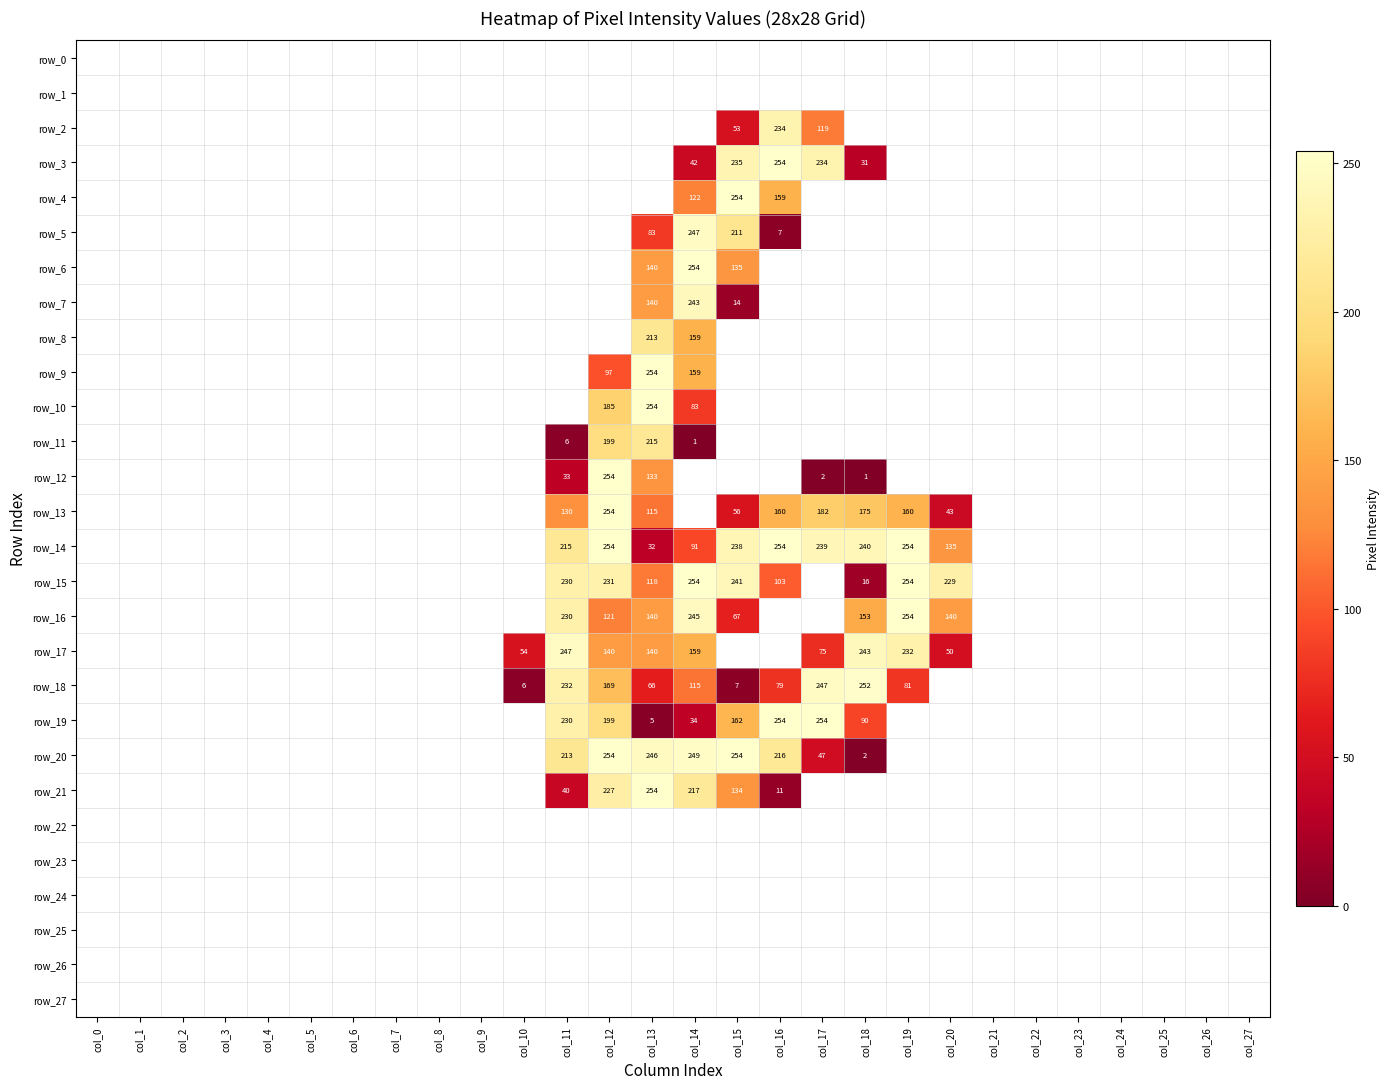

How many positive values does the row_11 series have?

4